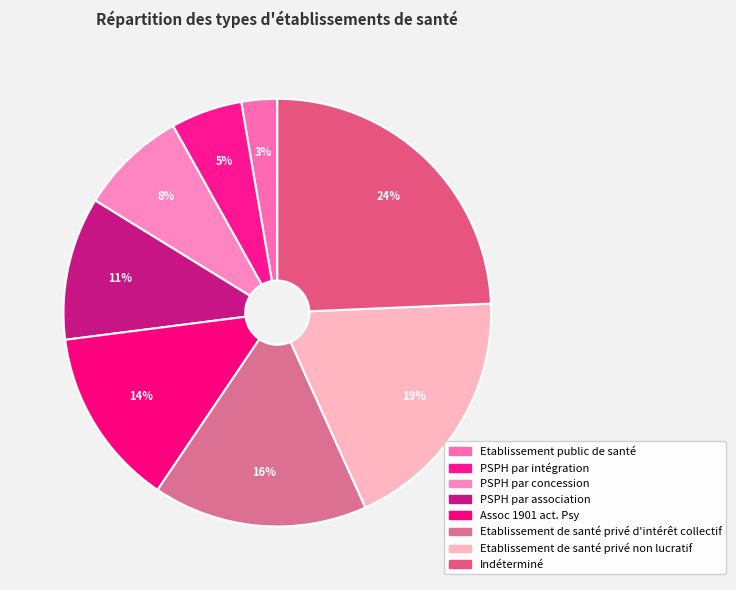

How many segments does this pie chart have?

8